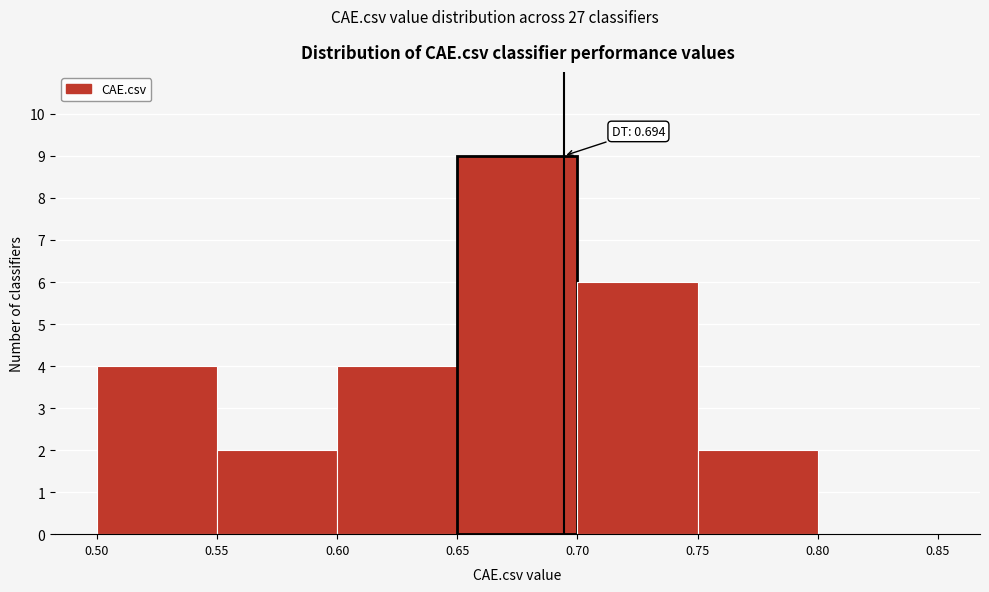

Over which range of the x-axis is the bar tallest?

0.65 to 0.70